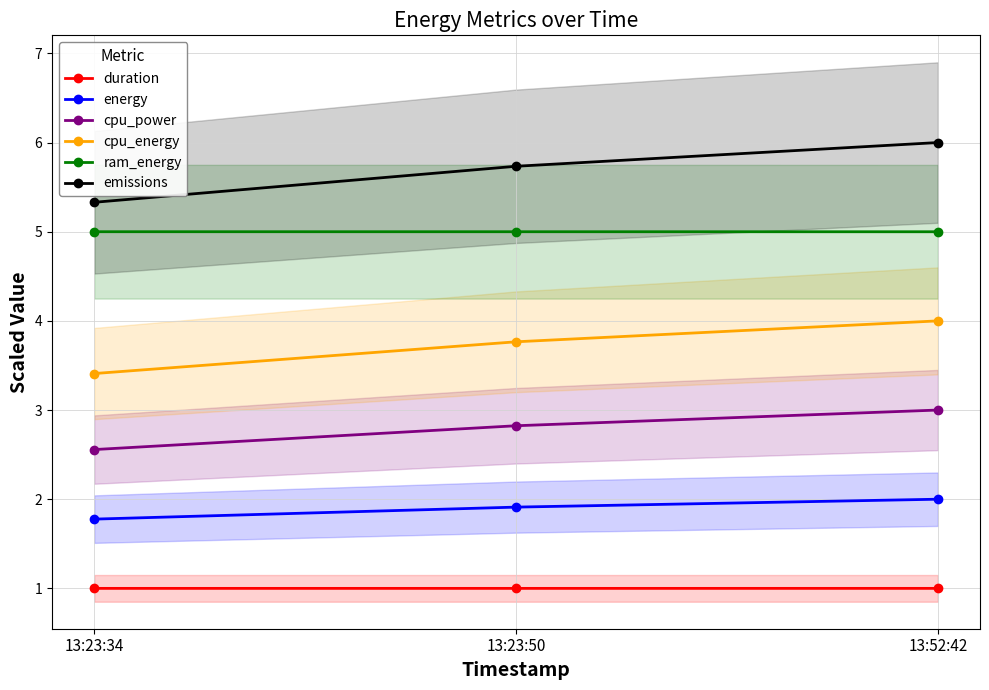

Which series changed the most between 13:23:34 and 13:23:50?

emissions